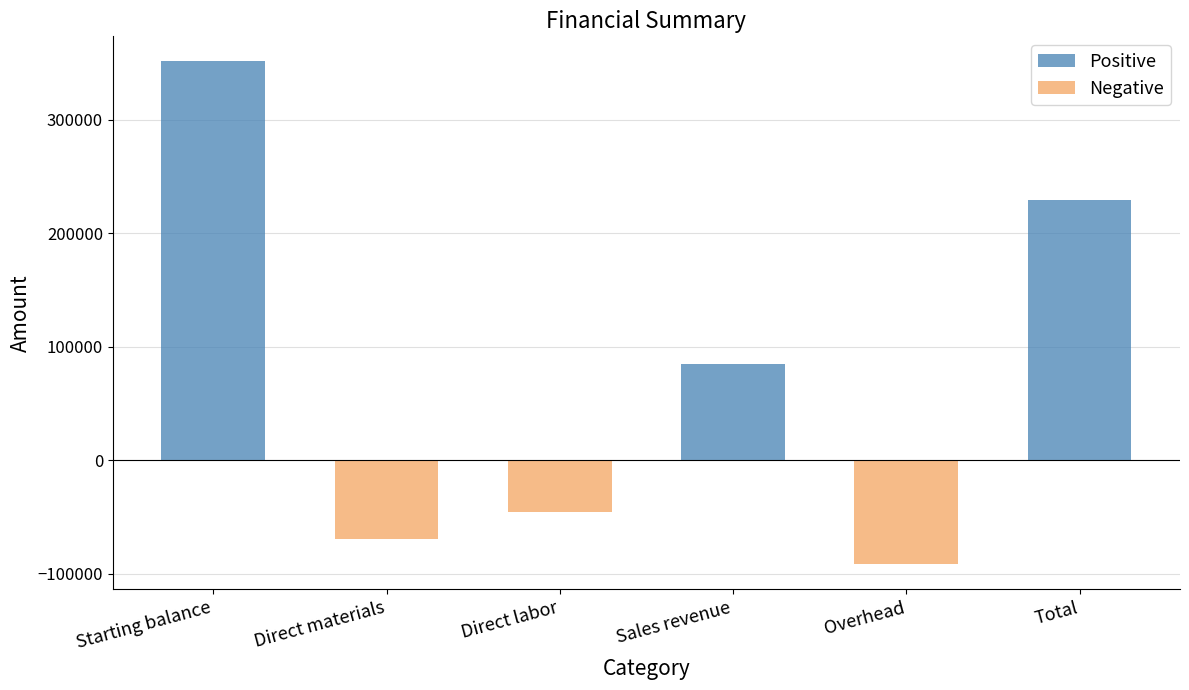

What position from the left is Overhead?

5